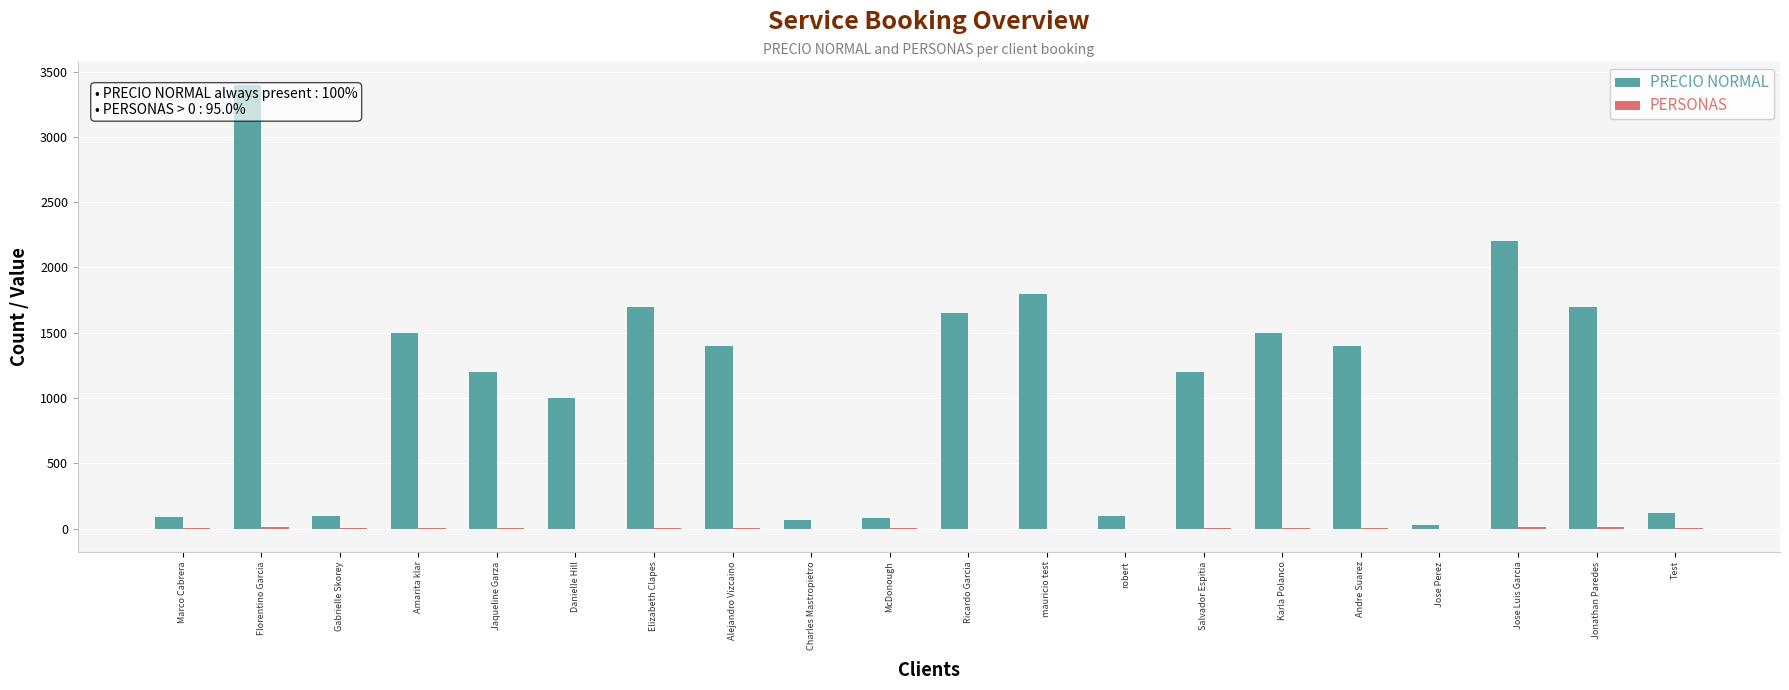

What is the maximum value shown in the chart?

3400